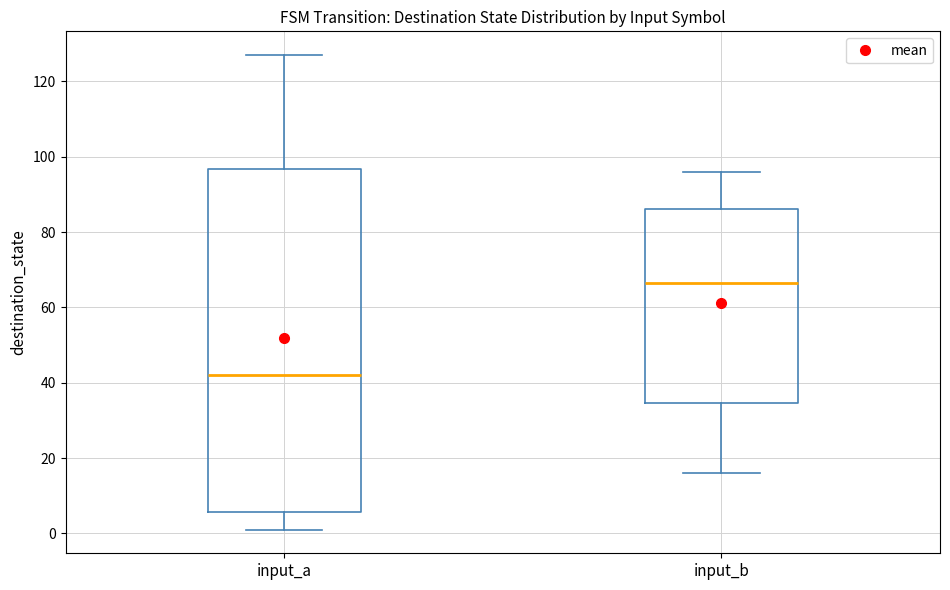

Where does the lower whisker of the box for input_a end on the y-axis? The values are not printed on the chart, so give them approximately, as read against the axis.

2